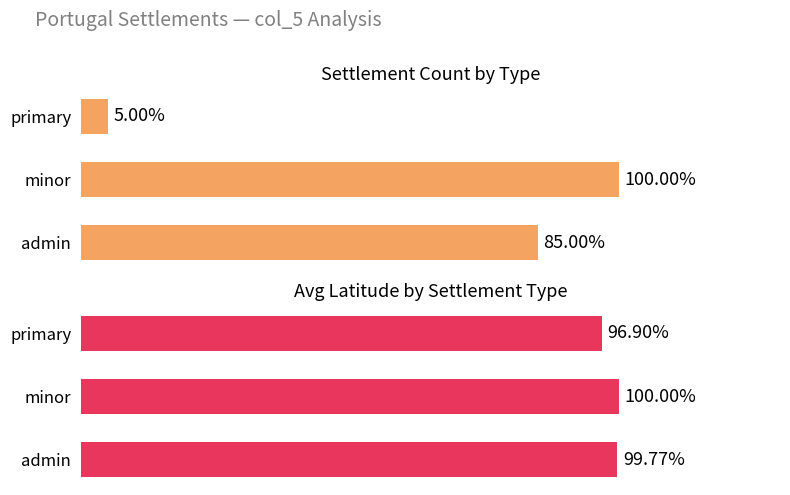

List the series in order of their overall mean, lowest first.

Count (normalized %), Avg Latitude (normalized %)